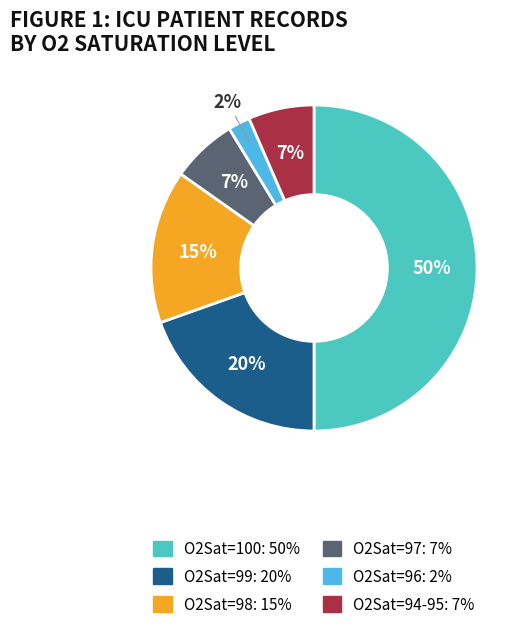

To the nearest percent, what is the difference between the largest and smallest slice percentages?

48%